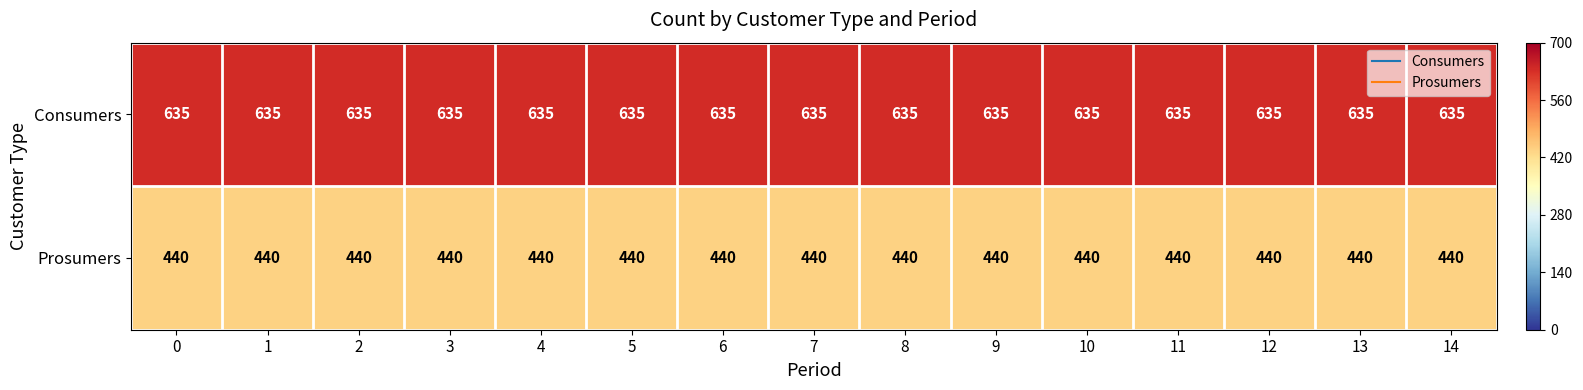

What is the average value of the Prosumers series?

440